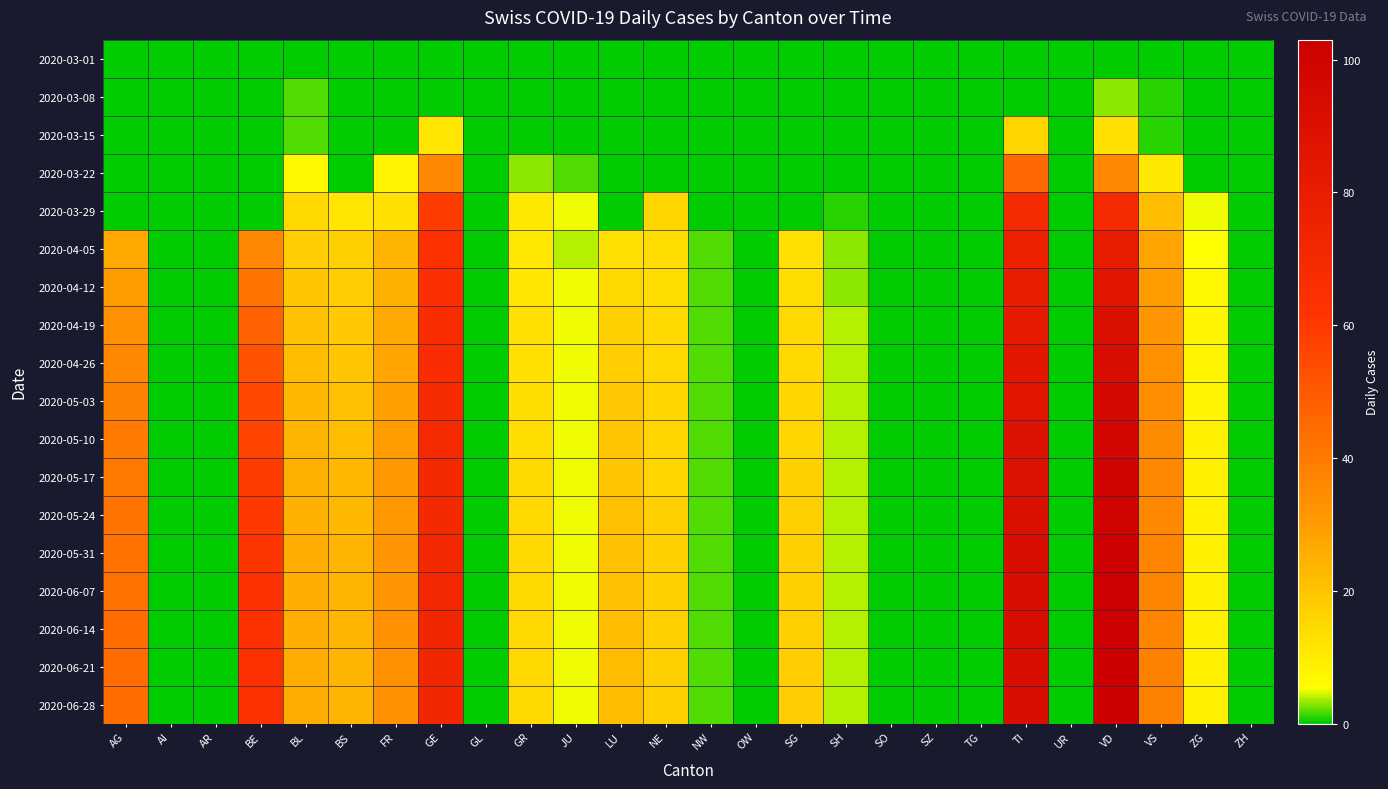

Reading left to right, what are all the values shown in this chart?

2020-03-01: AG=0	AI=0	AR=0	BE=0	BL=0	BS=0	FR=0	GE=0	GL=0	GR=0	JU=0	LU=0	NE=0	NW=0	OW=0	SG=0	SH=0	SO=0	SZ=0	TG=0	TI=0	UR=0	VD=0	VS=0	ZG=0	ZH=0
2020-03-08: AG=0	AI=0	AR=0	BE=0	BL=2	BS=0	FR=0	GE=0	GL=0	GR=0	JU=0	LU=0	NE=0	NW=0	OW=0	SG=0	SH=0	SO=0	SZ=0	TG=0	TI=0	UR=0	VD=3	VS=1	ZG=0	ZH=0
2020-03-15: AG=0	AI=0	AR=0	BE=0	BL=2	BS=0	FR=0	GE=12	GL=0	GR=0	JU=0	LU=0	NE=0	NW=0	OW=0	SG=0	SH=0	SO=0	SZ=0	TG=0	TI=16	UR=0	VD=13	VS=1	ZG=0	ZH=0
2020-03-22: AG=0	AI=0	AR=0	BE=0	BL=7	BS=0	FR=8	GE=36	GL=0	GR=3	JU=2	LU=0	NE=0	NW=0	OW=0	SG=0	SH=0	SO=0	SZ=0	TG=0	TI=46	UR=0	VD=36	VS=11	ZG=0	ZH=0
2020-03-29: AG=0	AI=0	AR=0	BE=0	BL=15	BS=12	FR=13	GE=59	GL=0	GR=11	JU=5	LU=0	NE=16	NW=0	OW=0	SG=0	SH=1	SO=0	SZ=0	TG=0	TI=69	UR=0	VD=69	VS=22	ZG=5	ZH=0
2020-04-05: AG=27	AI=0	AR=0	BE=36	BL=18	BS=17	FR=24	GE=63	GL=0	GR=11	JU=4	LU=13	NE=14	NW=2	OW=0	SG=13	SH=3	SO=0	SZ=0	TG=0	TI=76	UR=0	VD=80	VS=28	ZG=6	ZH=0
2020-04-12: AG=30	AI=0	AR=0	BE=42	BL=20	BS=18	FR=25	GE=65	GL=0	GR=12	JU=5	LU=15	NE=14	NW=2	OW=0	SG=14	SH=3	SO=0	SZ=0	TG=0	TI=79	UR=0	VD=85	VS=30	ZG=7	ZH=0
2020-04-19: AG=33	AI=0	AR=0	BE=48	BL=21	BS=19	FR=27	GE=66	GL=0	GR=13	JU=5	LU=17	NE=15	NW=2	OW=0	SG=15	SH=4	SO=0	SZ=0	TG=0	TI=82	UR=0	VD=90	VS=32	ZG=8	ZH=0
2020-04-26: AG=36	AI=0	AR=0	BE=52	BL=22	BS=20	FR=28	GE=67	GL=0	GR=13	JU=5	LU=18	NE=15	NW=2	OW=0	SG=15	SH=4	SO=0	SZ=0	TG=0	TI=84	UR=0	VD=93	VS=33	ZG=8	ZH=0
2020-05-03: AG=38	AI=0	AR=0	BE=55	BL=23	BS=21	FR=29	GE=68	GL=0	GR=14	JU=5	LU=19	NE=16	NW=2	OW=0	SG=16	SH=4	SO=0	SZ=0	TG=0	TI=86	UR=0	VD=95	VS=34	ZG=8	ZH=0
2020-05-10: AG=40	AI=0	AR=0	BE=57	BL=24	BS=22	FR=30	GE=69	GL=0	GR=14	JU=5	LU=20	NE=16	NW=2	OW=0	SG=16	SH=4	SO=0	SZ=0	TG=0	TI=88	UR=0	VD=97	VS=35	ZG=9	ZH=0
2020-05-17: AG=41	AI=0	AR=0	BE=59	BL=25	BS=23	FR=31	GE=70	GL=0	GR=15	JU=5	LU=20	NE=16	NW=2	OW=0	SG=17	SH=4	SO=0	SZ=0	TG=0	TI=89	UR=0	VD=99	VS=36	ZG=9	ZH=0
2020-05-24: AG=42	AI=0	AR=0	BE=60	BL=25	BS=23	FR=31	GE=70	GL=0	GR=15	JU=5	LU=21	NE=17	NW=2	OW=0	SG=17	SH=4	SO=0	SZ=0	TG=0	TI=90	UR=0	VD=100	VS=36	ZG=9	ZH=0
2020-05-31: AG=43	AI=0	AR=0	BE=61	BL=26	BS=24	FR=32	GE=71	GL=0	GR=15	JU=5	LU=21	NE=17	NW=2	OW=0	SG=17	SH=4	SO=0	SZ=0	TG=0	TI=91	UR=0	VD=101	VS=37	ZG=9	ZH=0
2020-06-07: AG=43	AI=0	AR=0	BE=62	BL=26	BS=24	FR=32	GE=71	GL=0	GR=15	JU=5	LU=21	NE=17	NW=2	OW=0	SG=17	SH=4	SO=0	SZ=0	TG=0	TI=91	UR=0	VD=102	VS=37	ZG=9	ZH=0
2020-06-14: AG=44	AI=0	AR=0	BE=62	BL=26	BS=24	FR=33	GE=72	GL=0	GR=15	JU=5	LU=22	NE=17	NW=2	OW=0	SG=17	SH=4	SO=0	SZ=0	TG=0	TI=92	UR=0	VD=102	VS=37	ZG=9	ZH=0
2020-06-21: AG=44	AI=0	AR=0	BE=63	BL=26	BS=24	FR=33	GE=72	GL=0	GR=15	JU=5	LU=22	NE=17	NW=2	OW=0	SG=18	SH=4	SO=0	SZ=0	TG=0	TI=92	UR=0	VD=103	VS=38	ZG=9	ZH=0
2020-06-28: AG=44	AI=0	AR=0	BE=63	BL=26	BS=24	FR=33	GE=72	GL=0	GR=15	JU=5	LU=22	NE=17	NW=2	OW=0	SG=18	SH=4	SO=0	SZ=0	TG=0	TI=92	UR=0	VD=103	VS=38	ZG=9	ZH=0